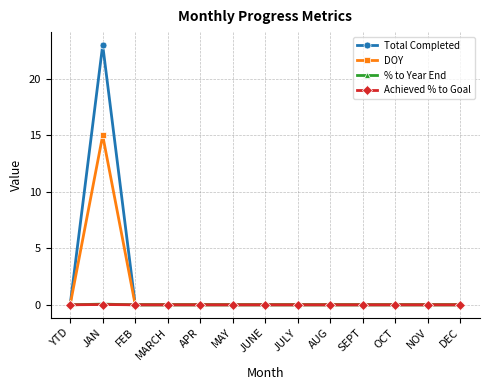

The value of DOY at DEC is 7.4. True or false?

False